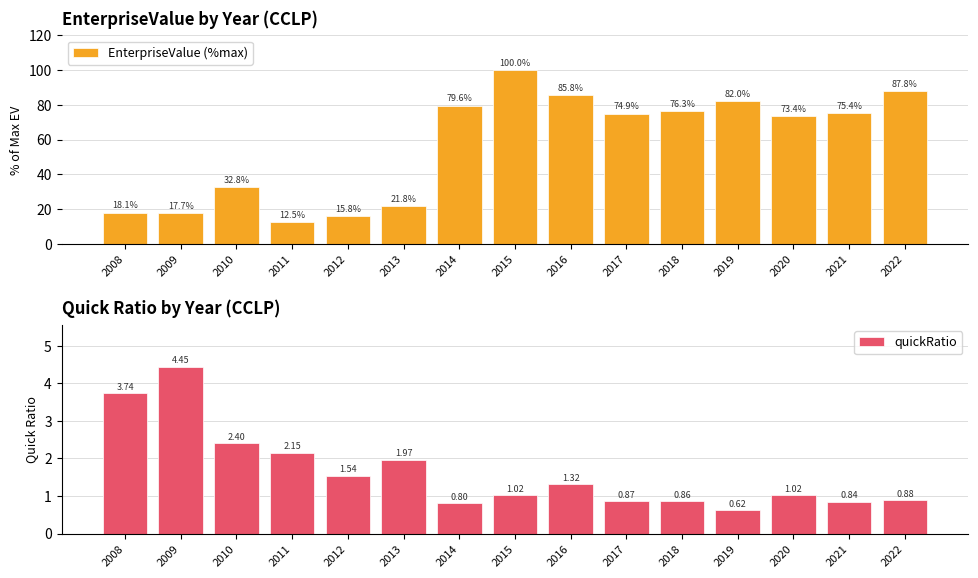

How many data points in quickRatio are above 1?

9